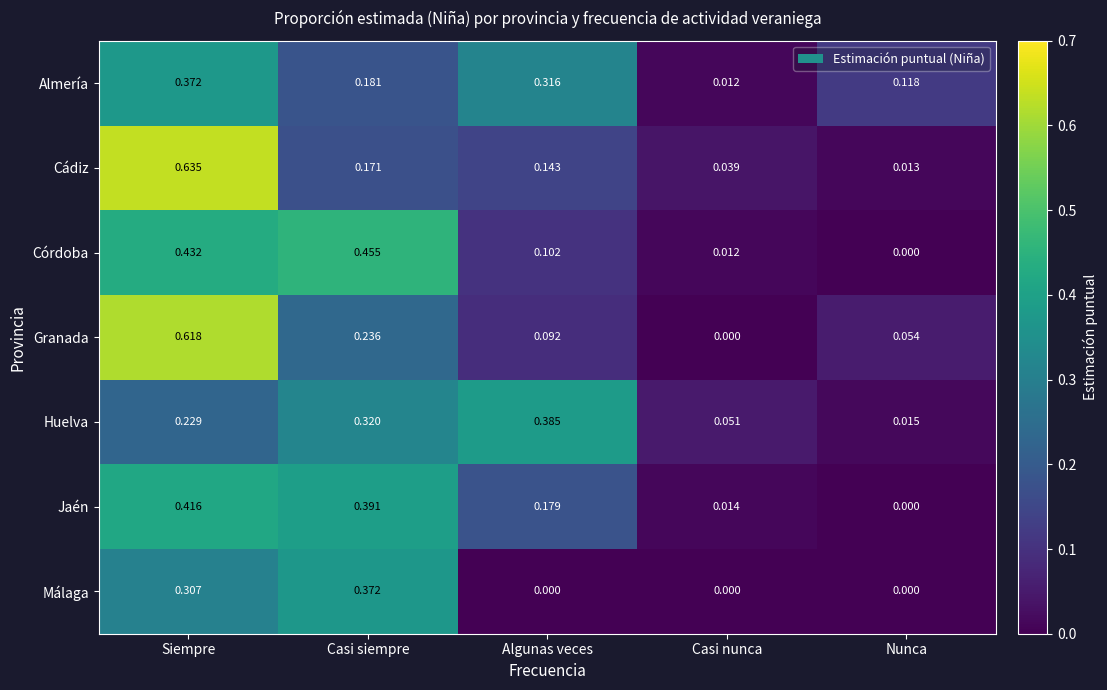

Which series changed the most between Siempre and Casi nunca?

Granada